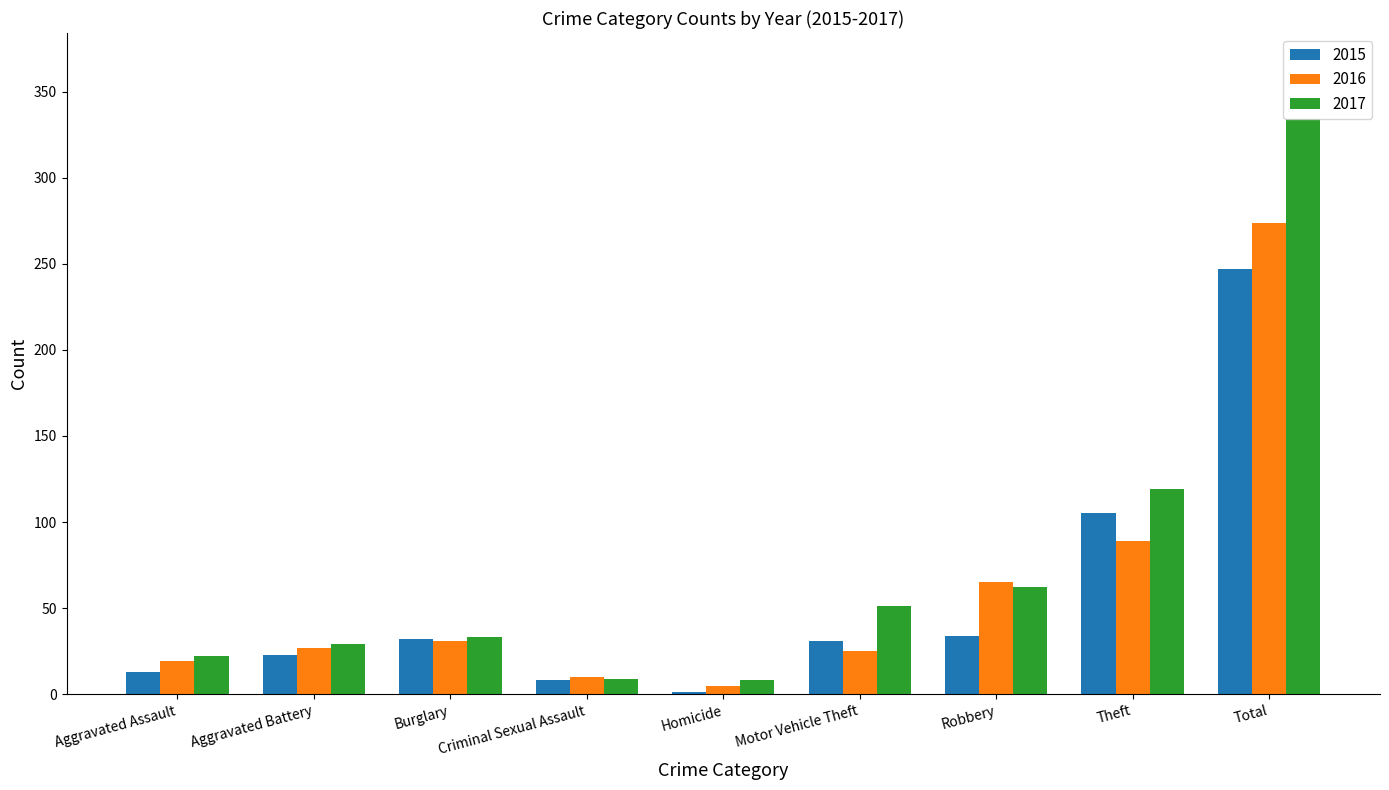

Is the value of 2017 at Theft greater than the value of 2016 at Total?

No